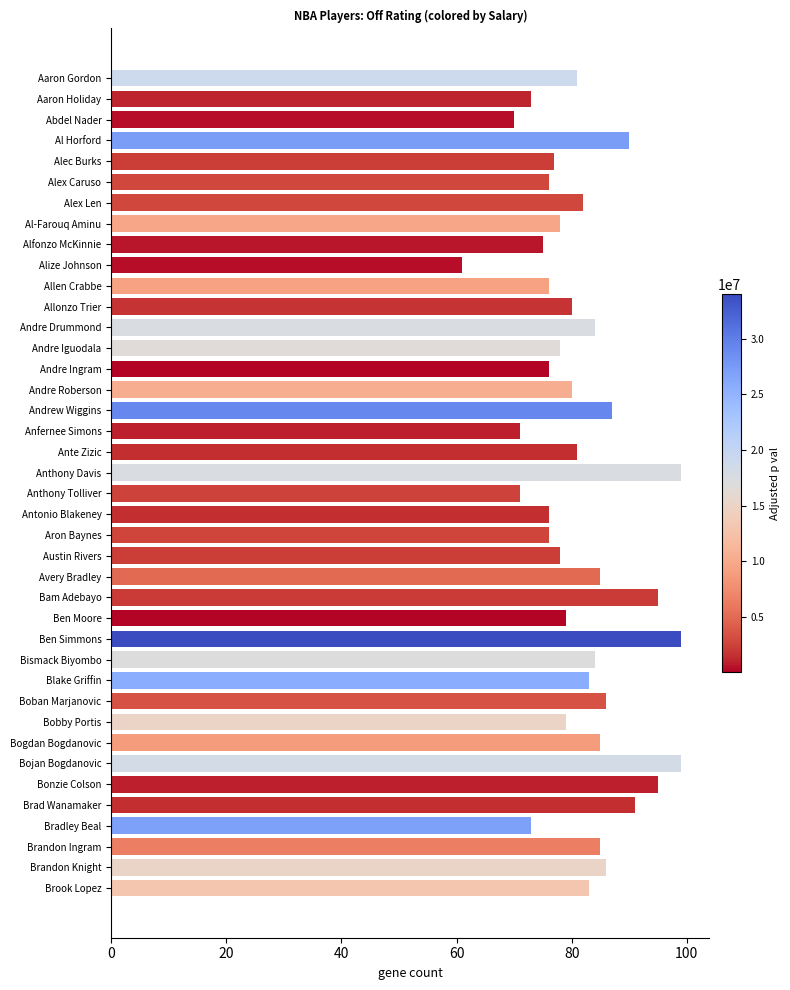

What position from the bottom is Andrew Wiggins?

24